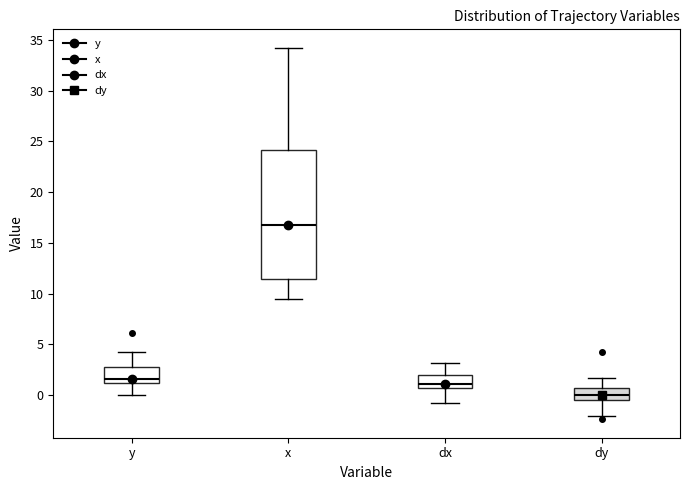

Reading left to right, read every box against the y-axis: the position of its median line, the range the box covers, and the ends of its whiskers. The values are not printed on the chart, so give them approximately, as read against the axis.

y: median 1.5, box 1.0 to 3.0, whiskers 0.0 to 4.0
x: median 16.5, box 11.5 to 24.0, whiskers 9.5 to 34.0
dx: median 1.0, box 0.5 to 2.0, whiskers -0.5 to 3.0
dy: median 0.0, box -0.5 to 0.5, whiskers -2.0 to 1.5